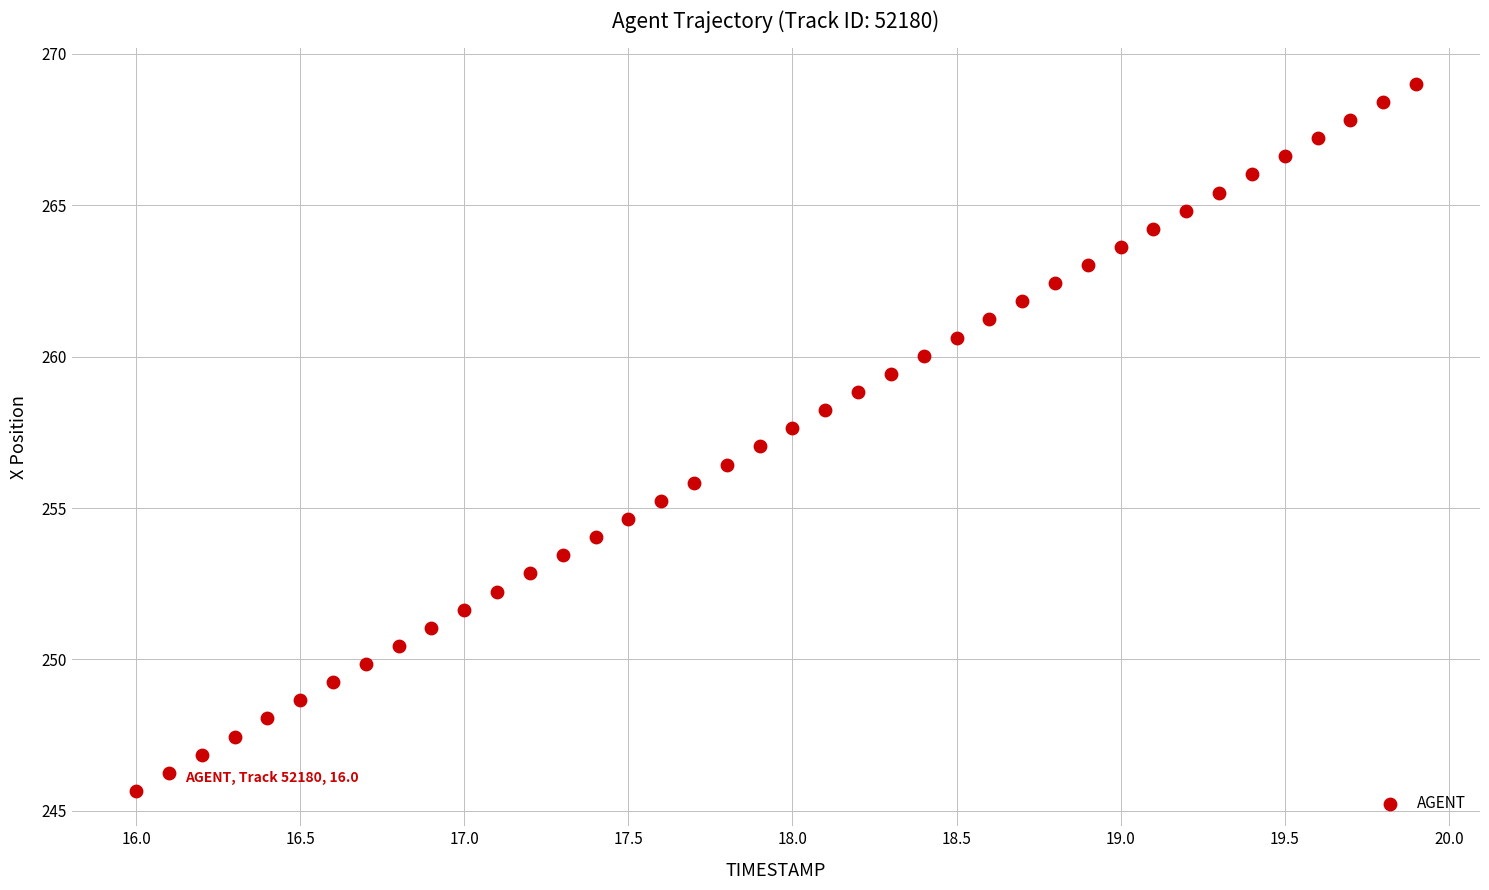

What is the range of X values (max minus min)?

3.9